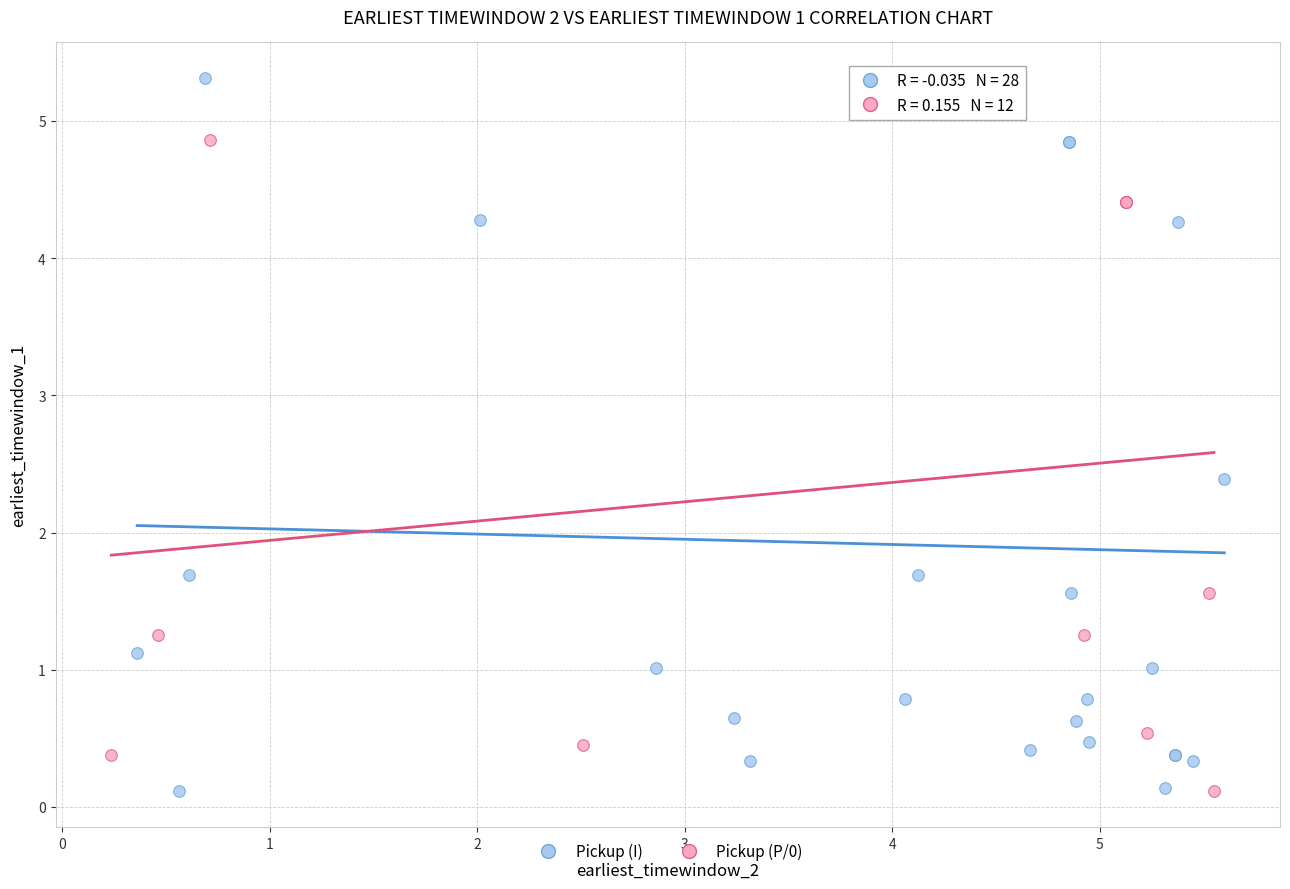

Which series contains the highest Y value?

Pickup (I)